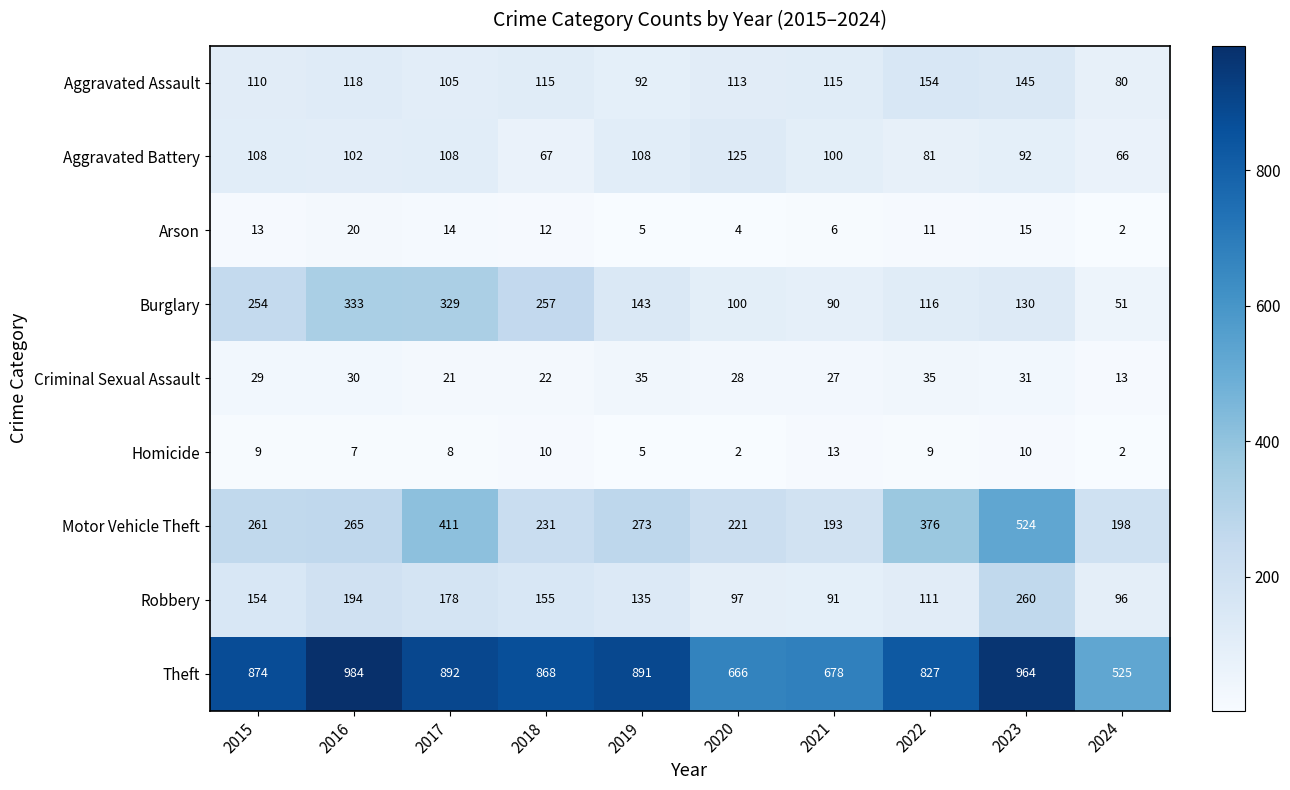

At which label does Burglary first exceed 143?

2015